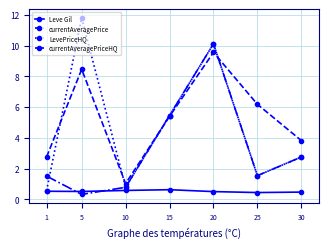

How many series are shown in this chart?

4